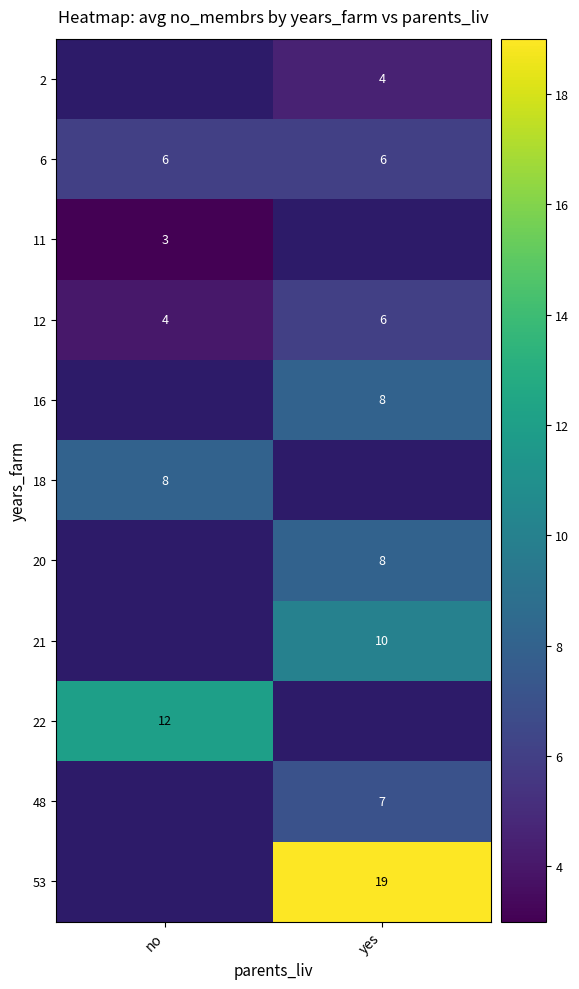

The value of 6 at no is 2.8. True or false?

False